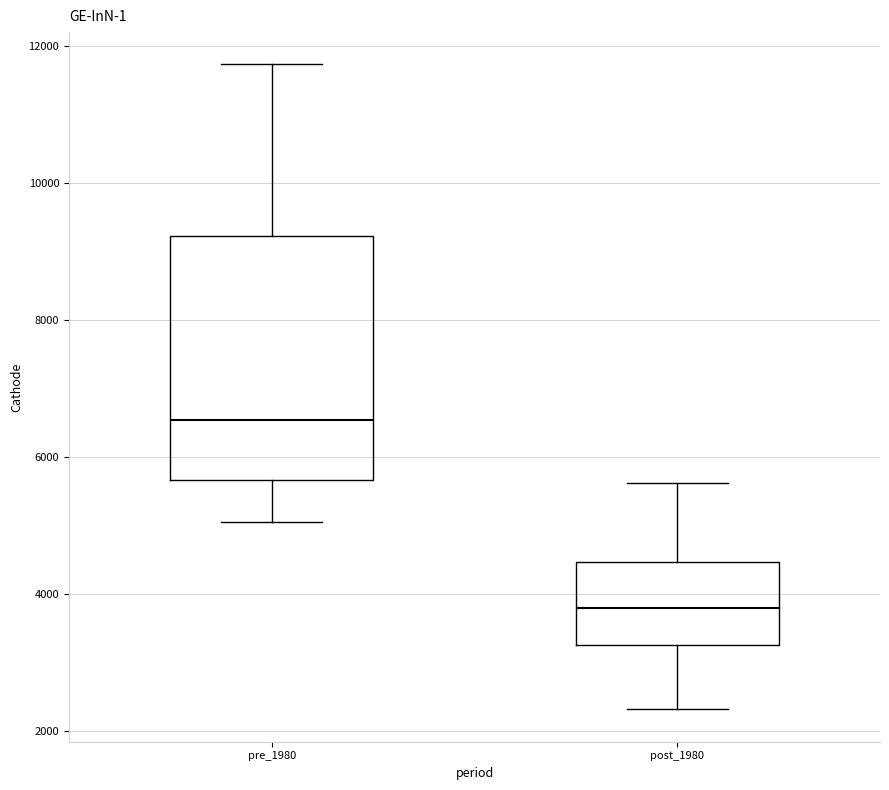

Where does the upper whisker of the box for pre_1980 end on the y-axis? The values are not printed on the chart, so give them approximately, as read against the axis.

11800